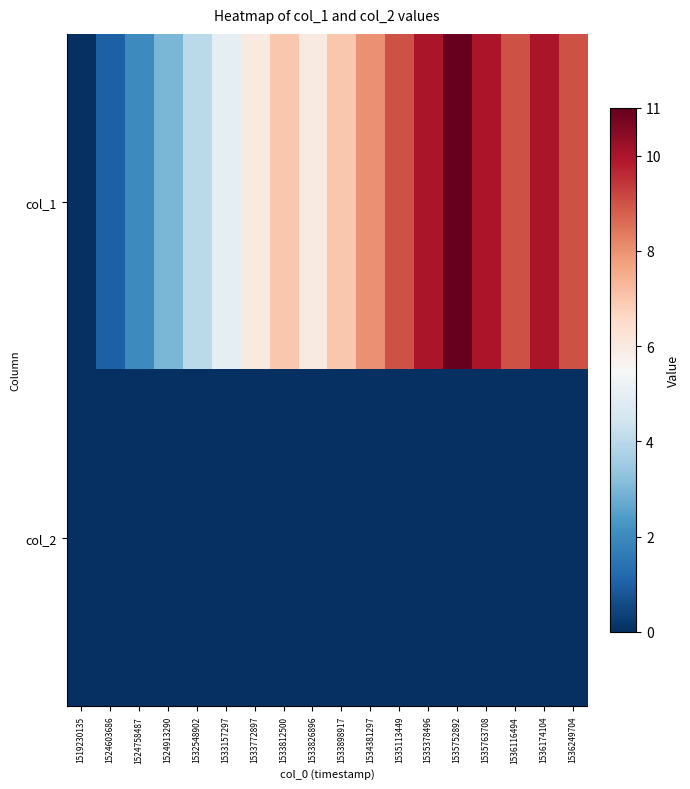

How many data points does each series have?

18